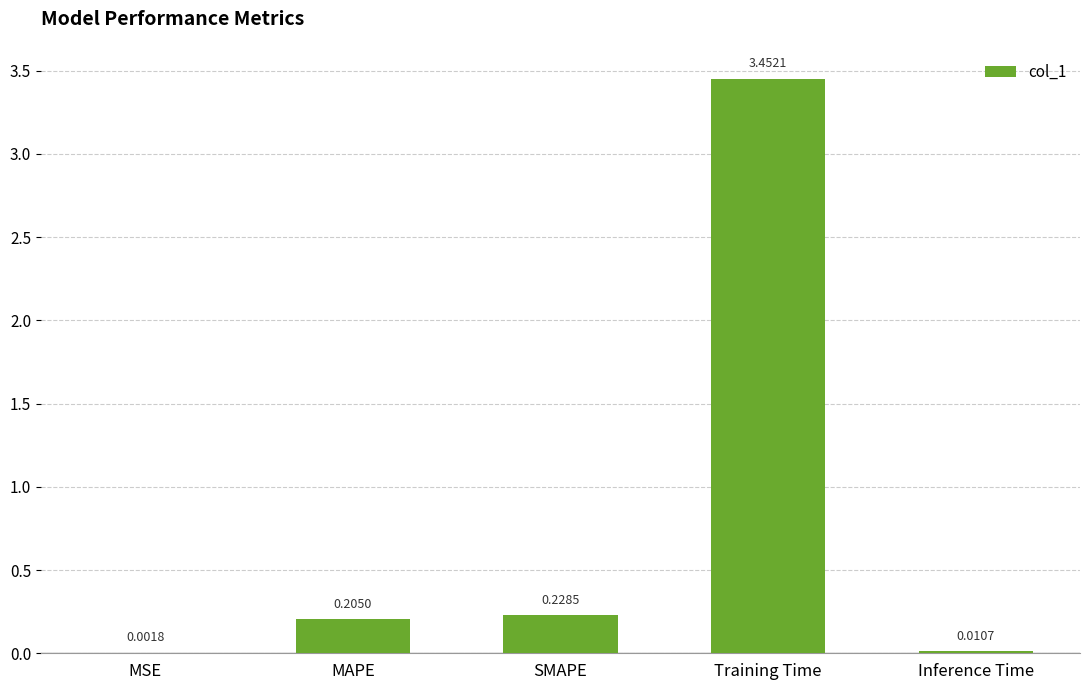

Which label corresponds to the largest value in the chart?

Training Time